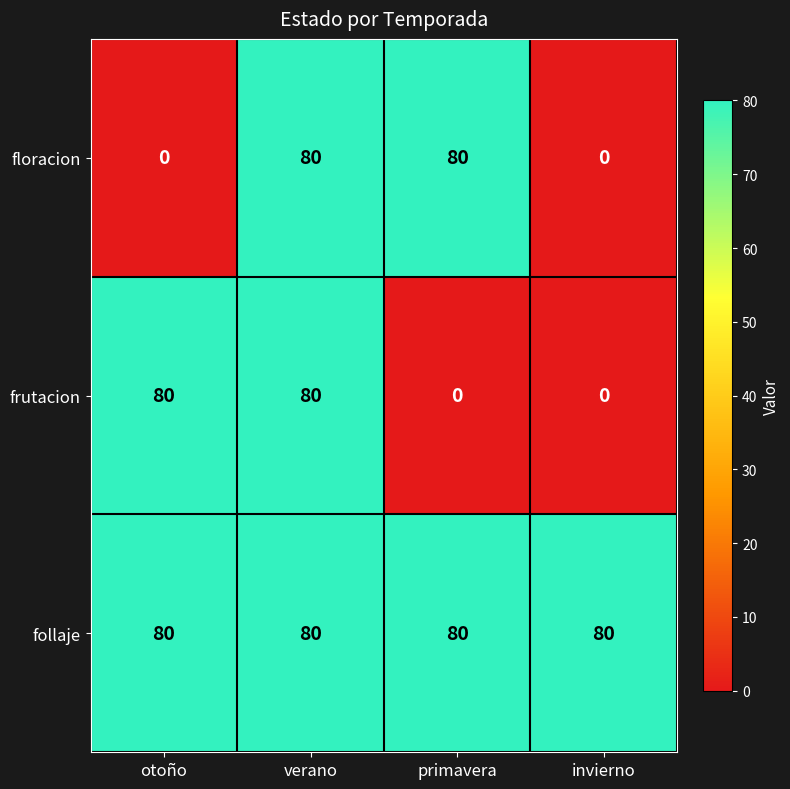

Reading left to right, list all the values displayed in this chart.

floracion: 0	80	80	0
frutacion: 80	80	0	0
follaje: 80	80	80	80